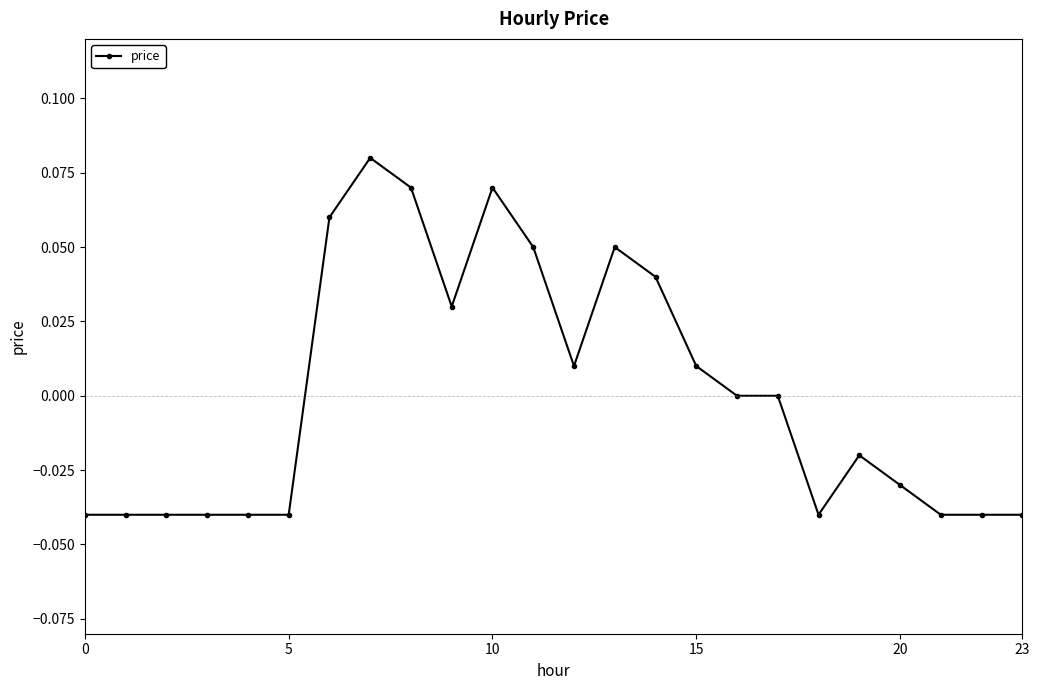

True or false: there are more than 1 points higher than both neighbors.

True